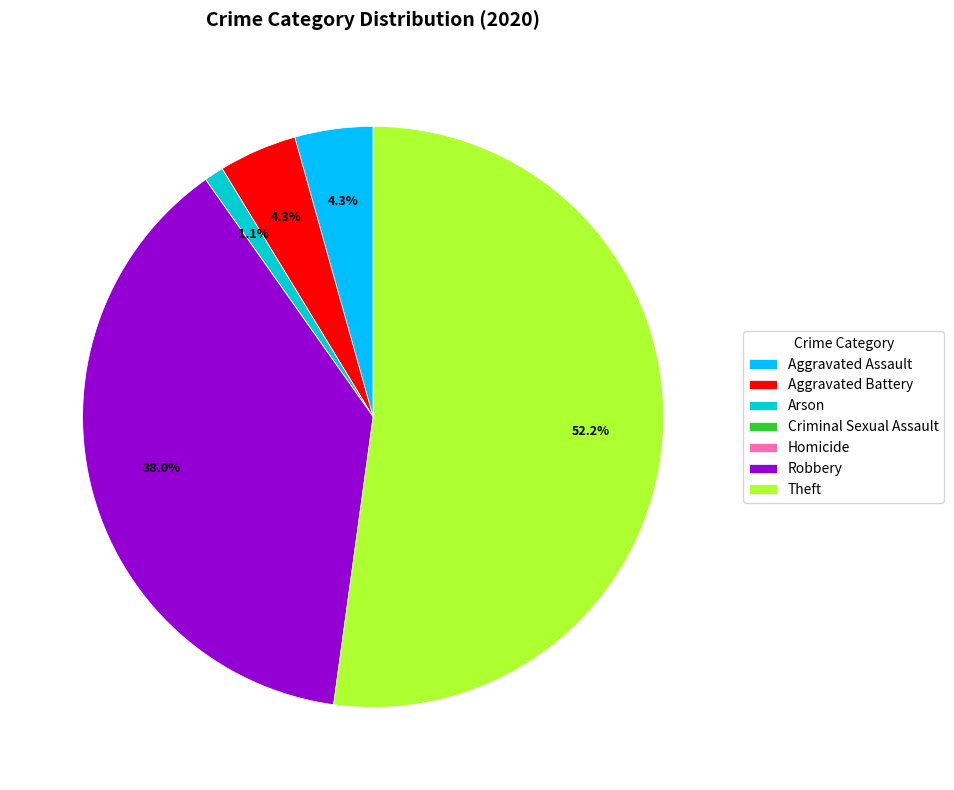

Which slice represents more than half of the pie?

Theft